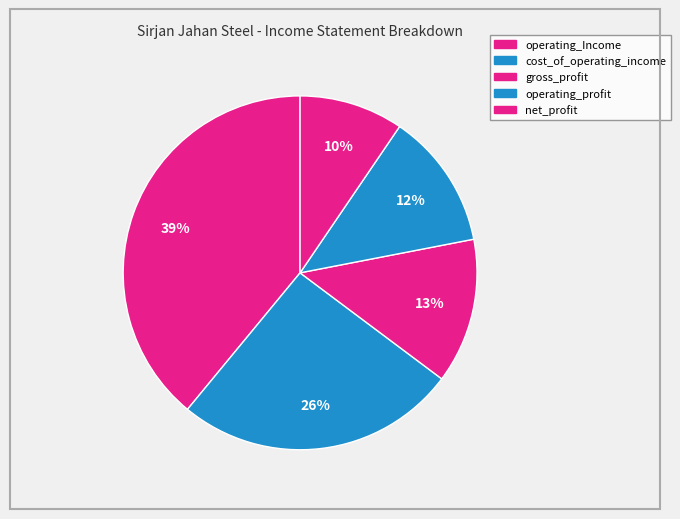

How many segments does this pie chart have?

5